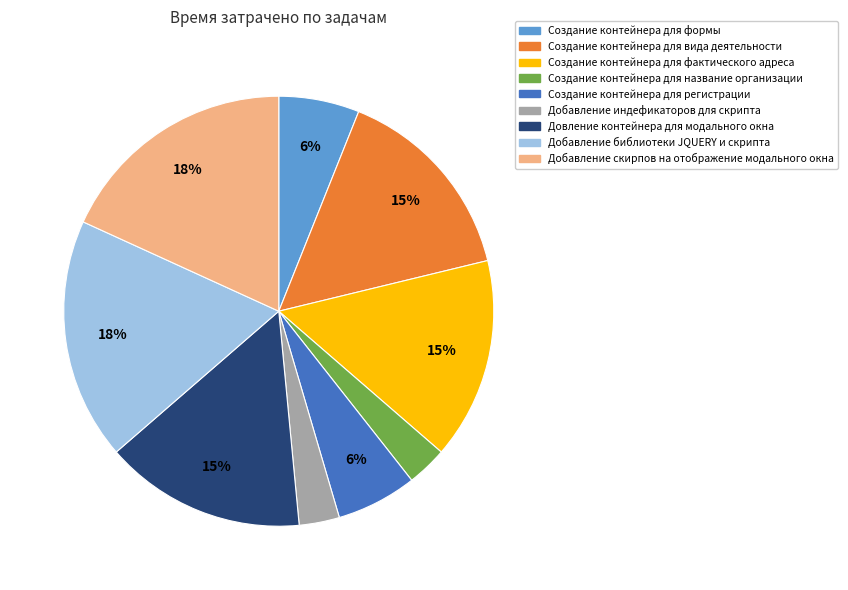

True or false: Создание контейнера для регистрации accounts for 6% of the total.

True